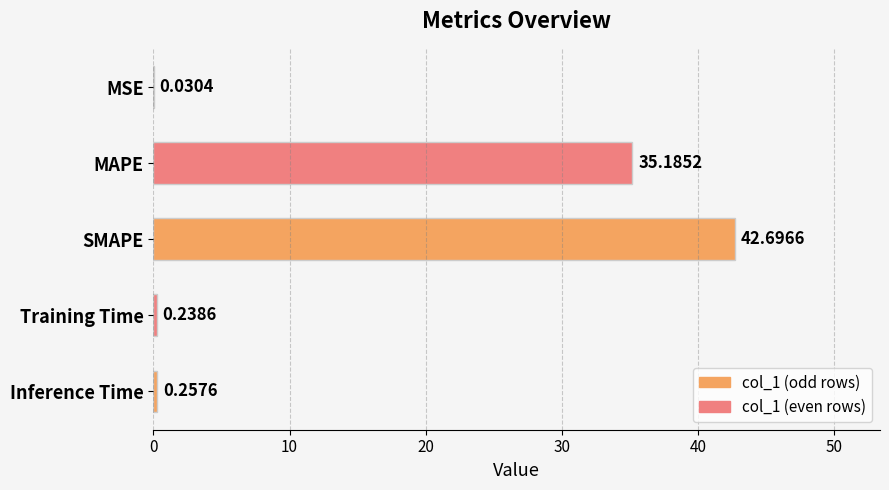

Count the number of categories in the chart.

5